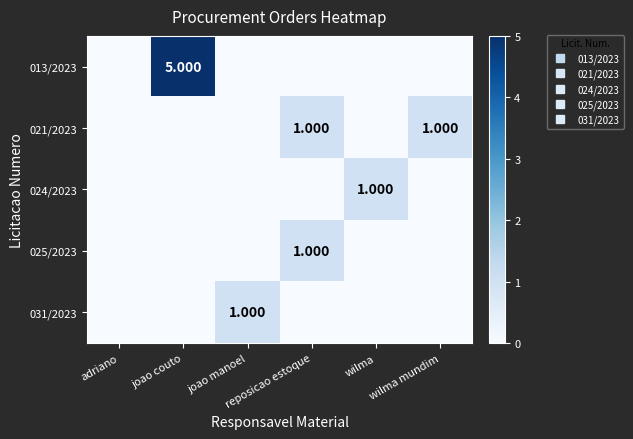

What is the difference between the highest and lowest values at joao couto?

5